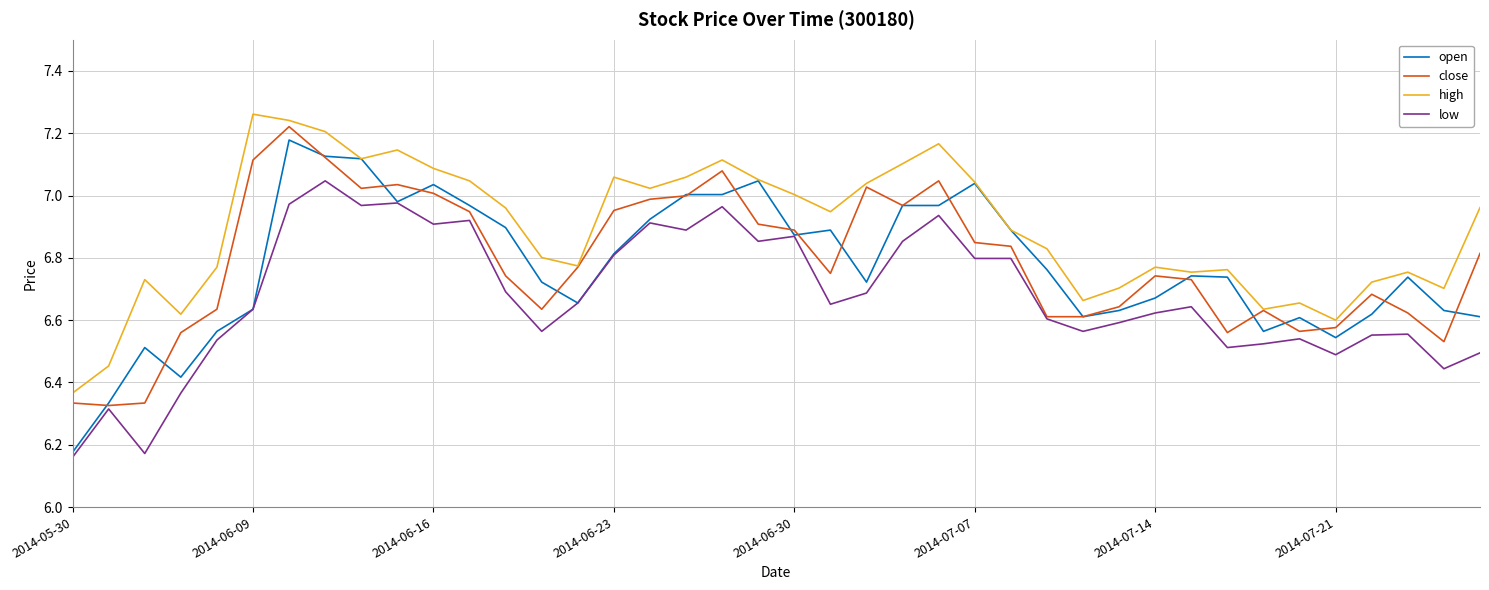

How many categories are shown in the chart?

40